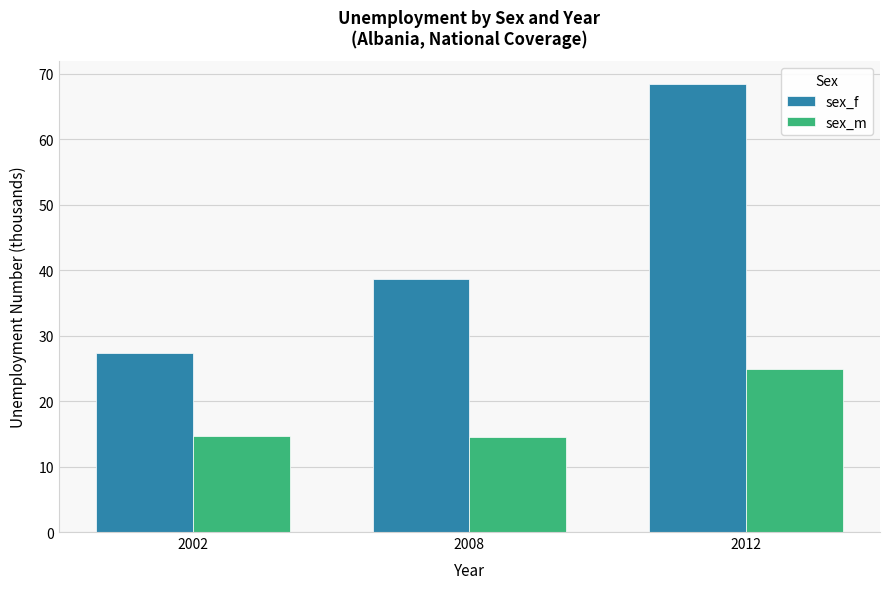

What is the lowest value of the sex_f series?

27.4